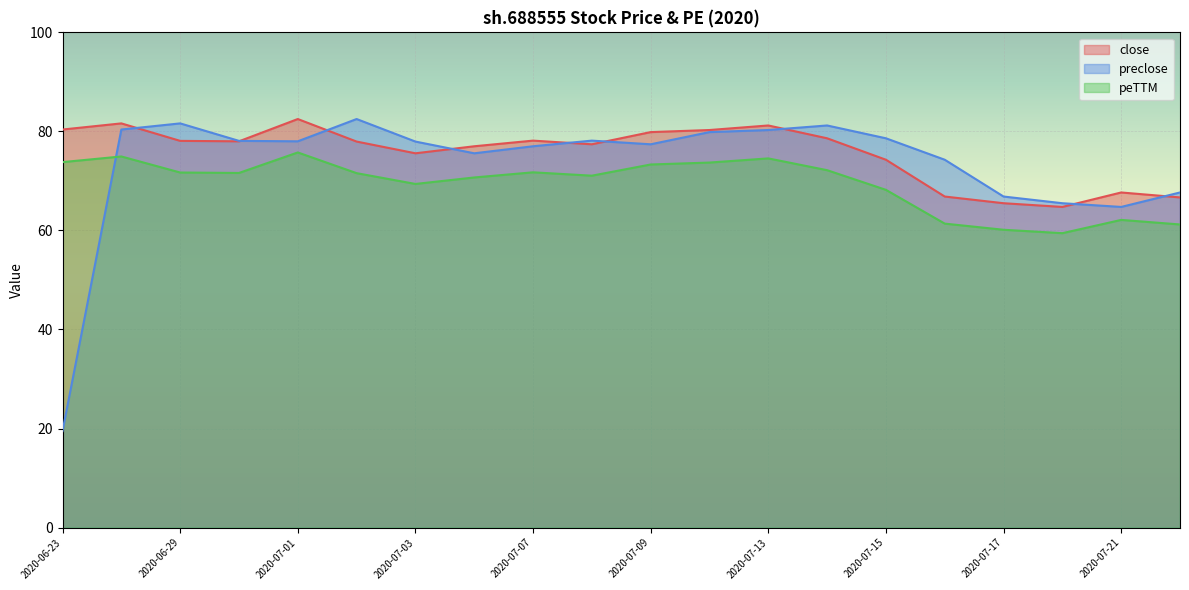

What is the difference between the peTTM values at 2020-07-22 and 2020-06-23?

12.6